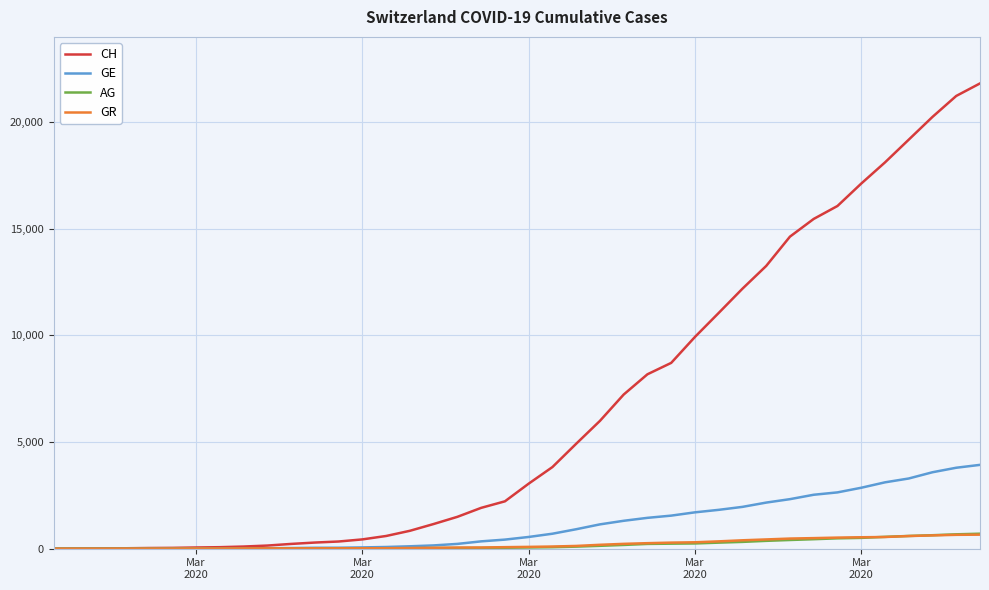

What is the maximum value for CH?

21804